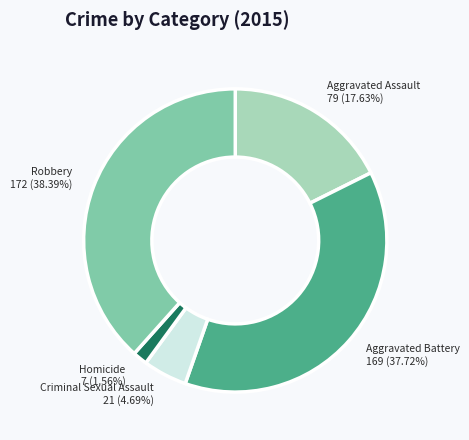

How many slices are in this pie chart?

5